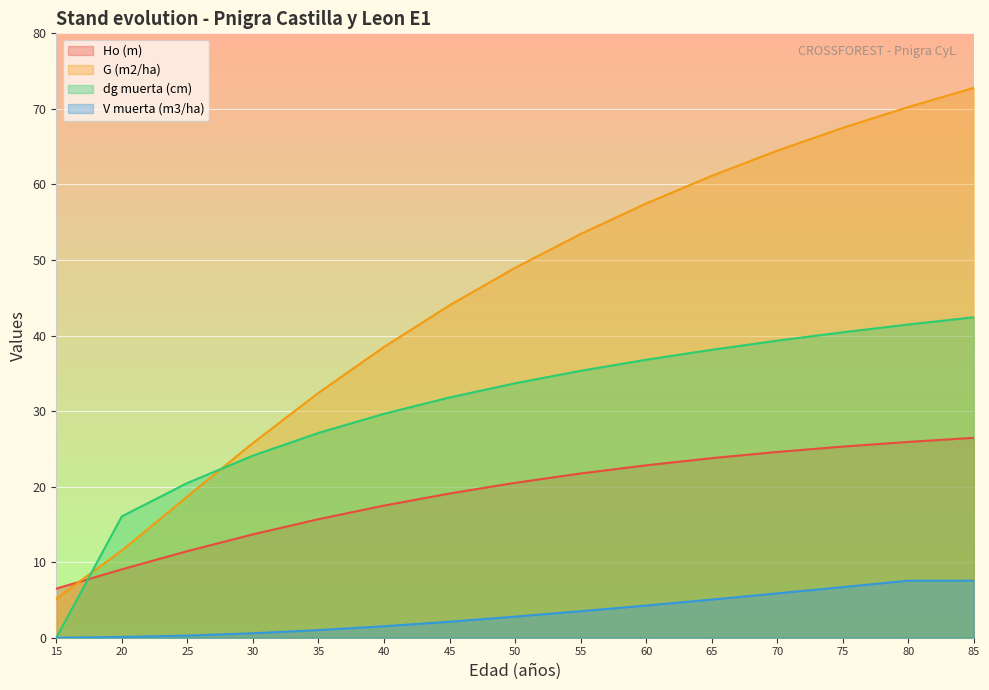

At which category is the sum across all series the highest?

85